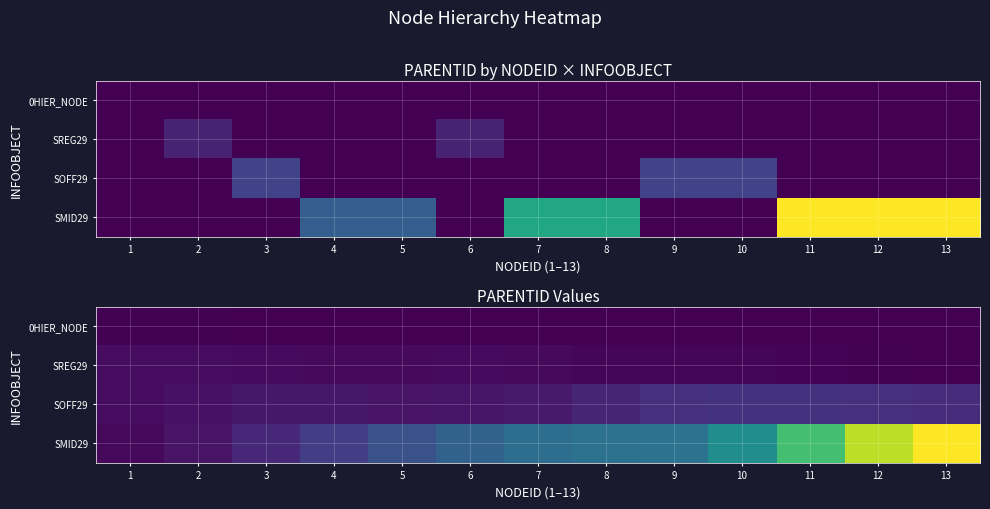

True or false: SREG29 has a value of 0.3 at 2.

True